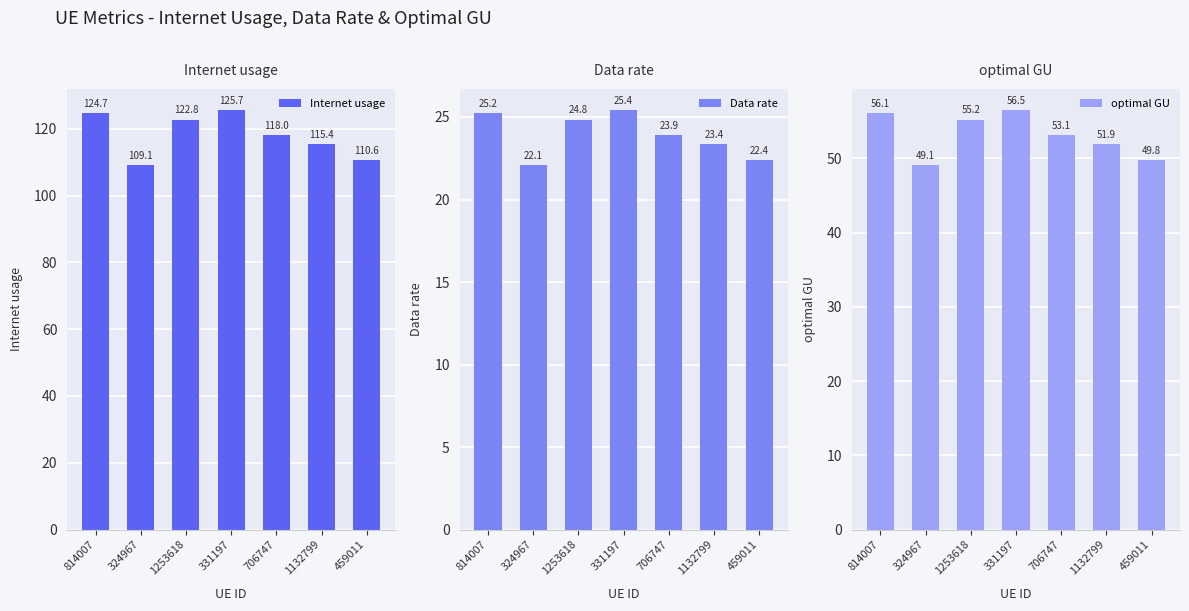

List the labels in order of Data rate value, largest first.

331197, 814007, 1253618, 706747, 1132799, 459011, 324967